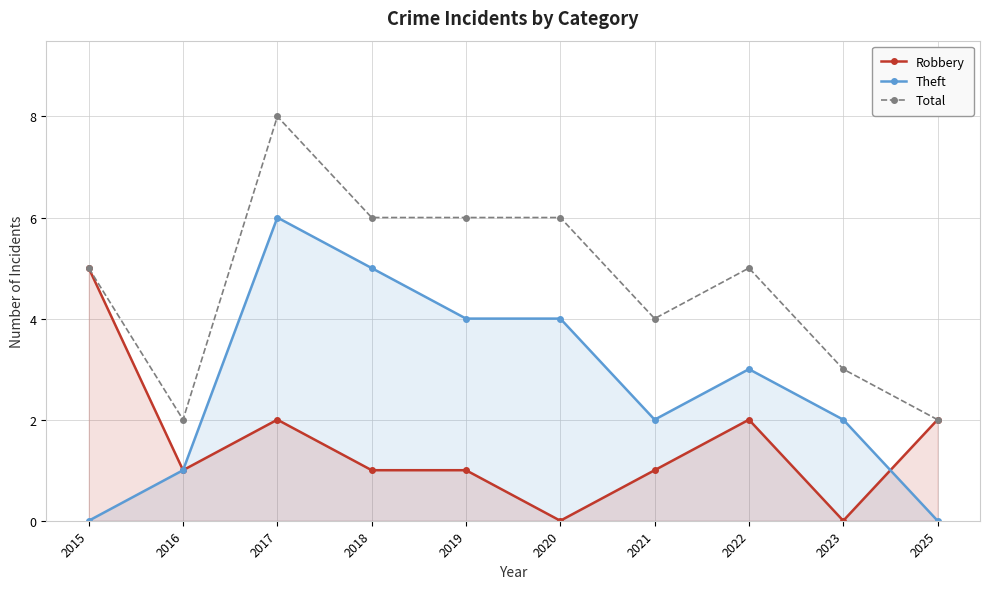

The value of Total at 2019 is 6. True or false?

True